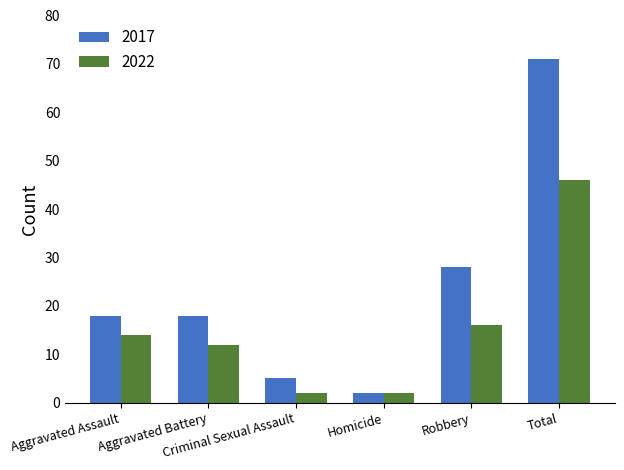

Rank the series at Robbery from lowest to highest value.

2022, 2017